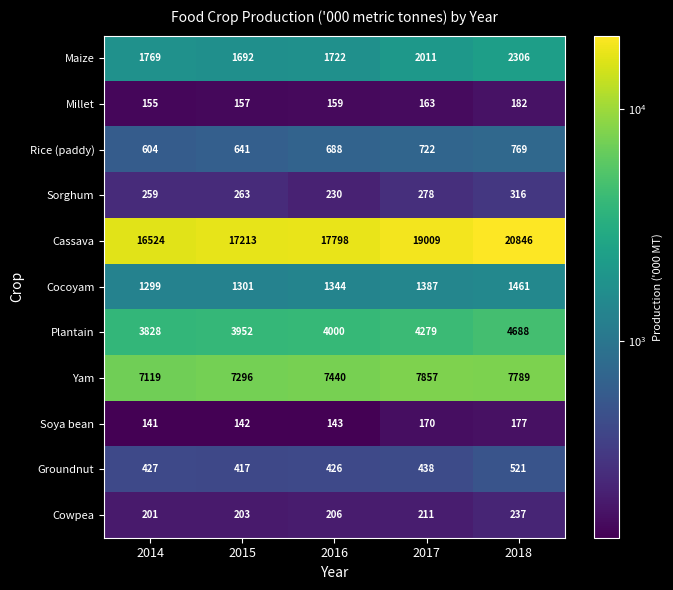

Read the Rice (paddy) value at 2018, to the nearest 50.

750